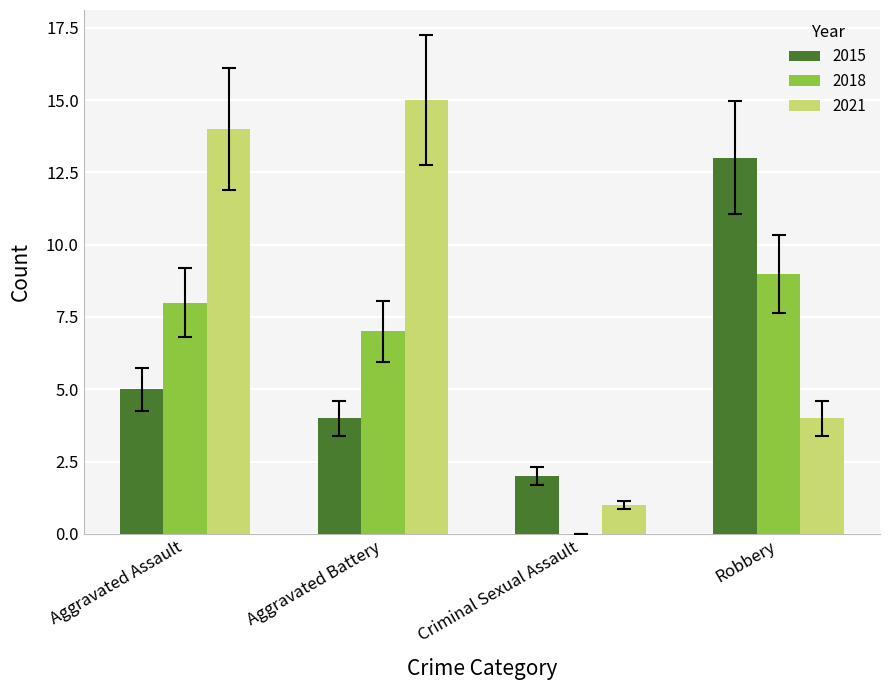

What is the highest value of the 2021 series?

15